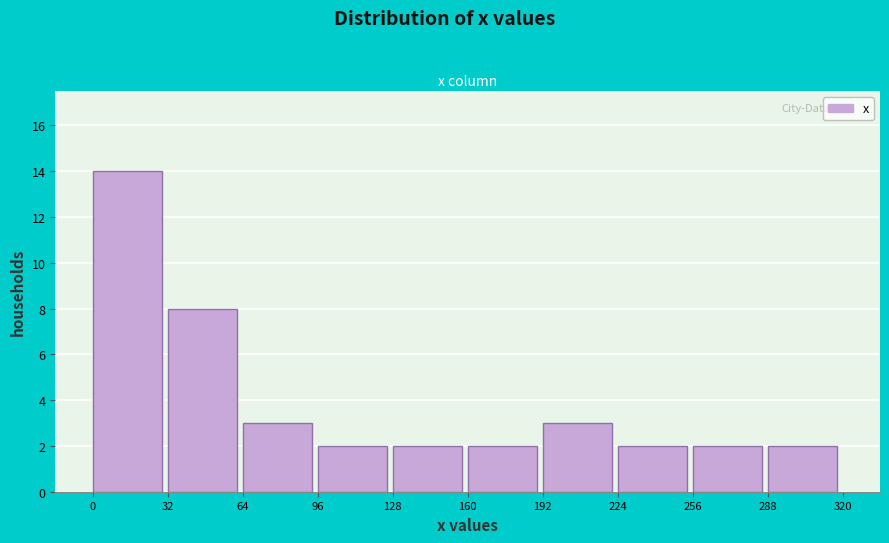

Which range on the x-axis has the tallest bar?

0 to 32